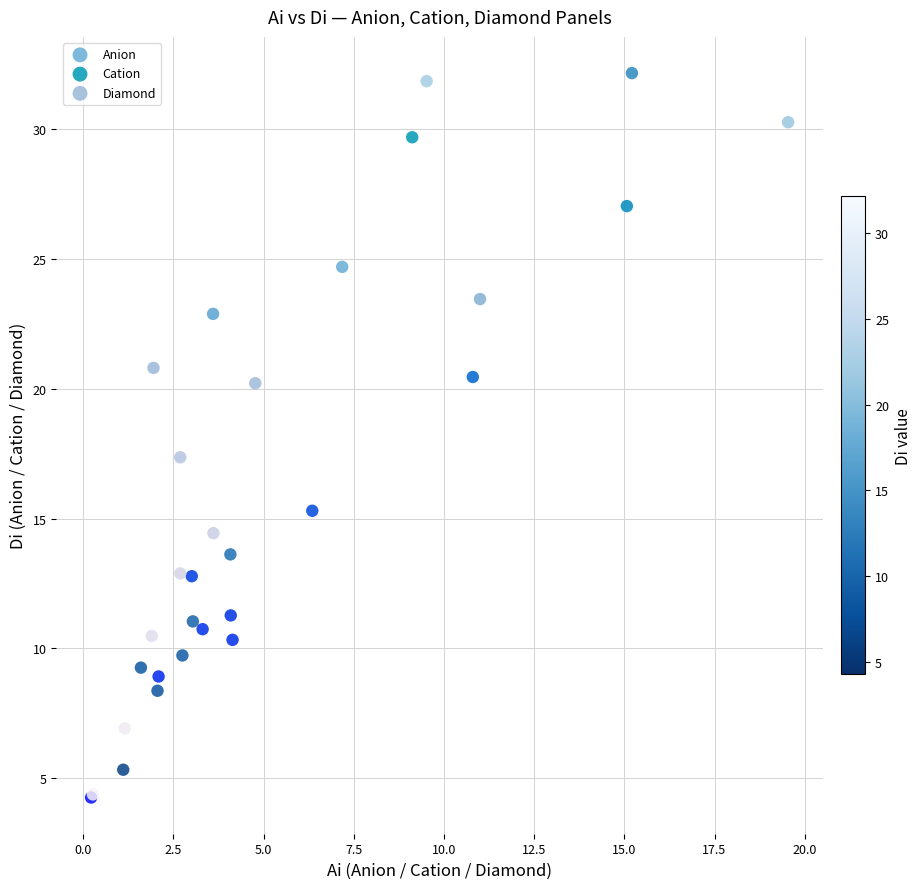

Which series has the largest Y range (max minus min)?

Diamond